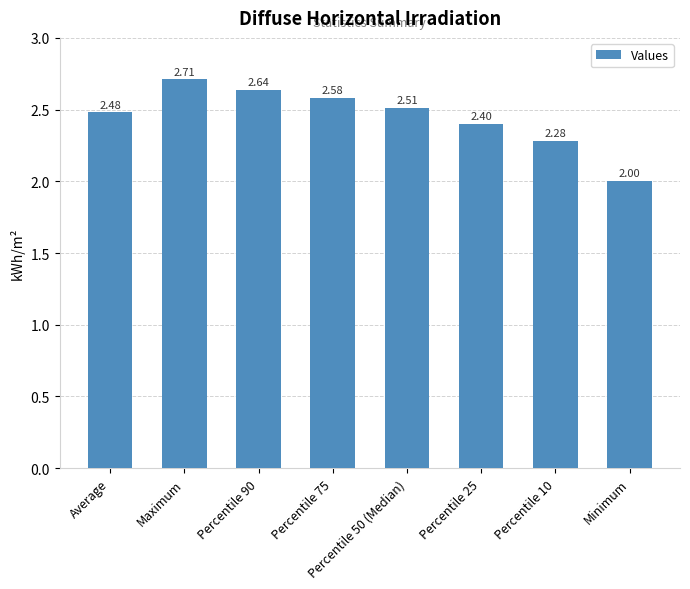

Are the bars horizontal?

No